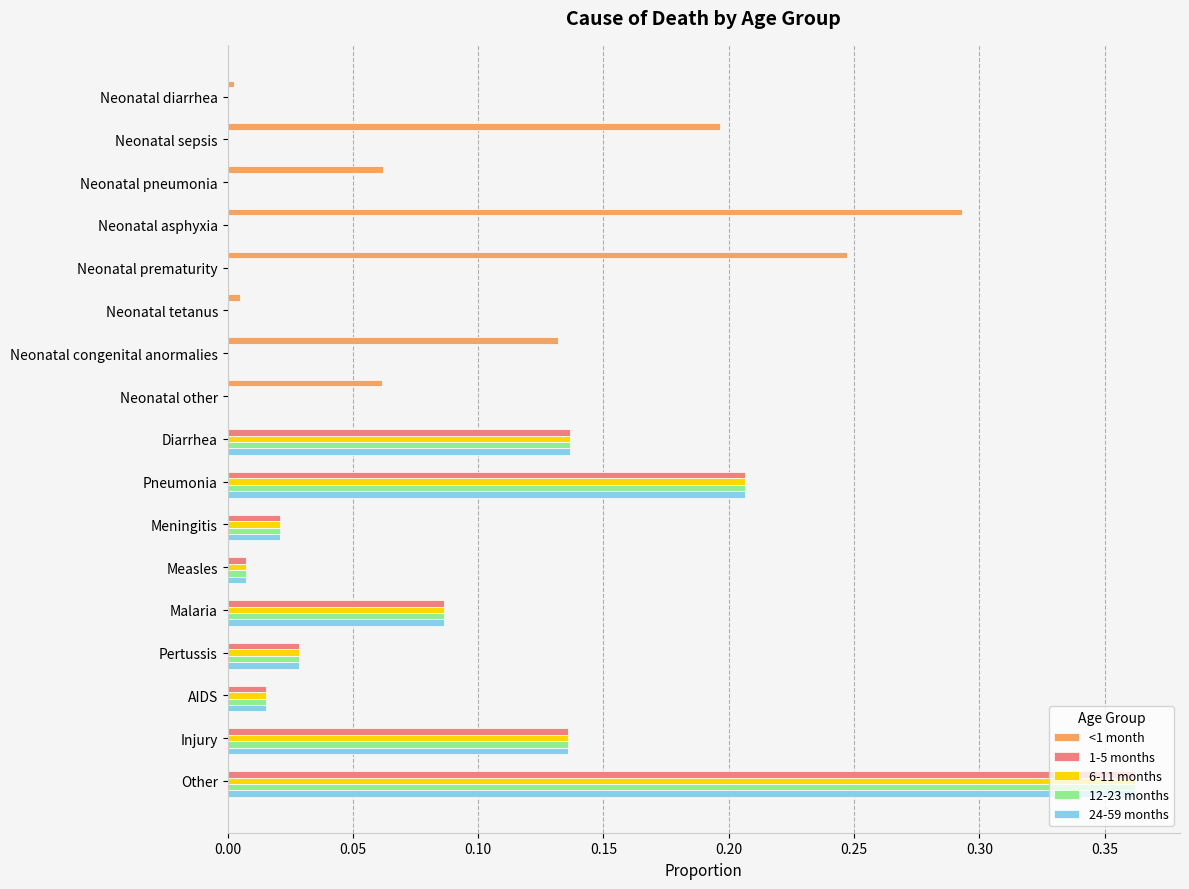

Which label corresponds to the largest value in the chart?

Other